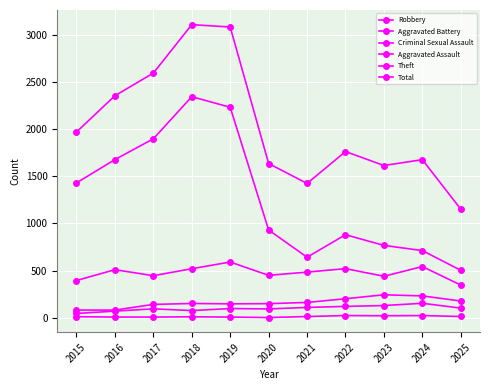

How many lines are shown in the chart?

6